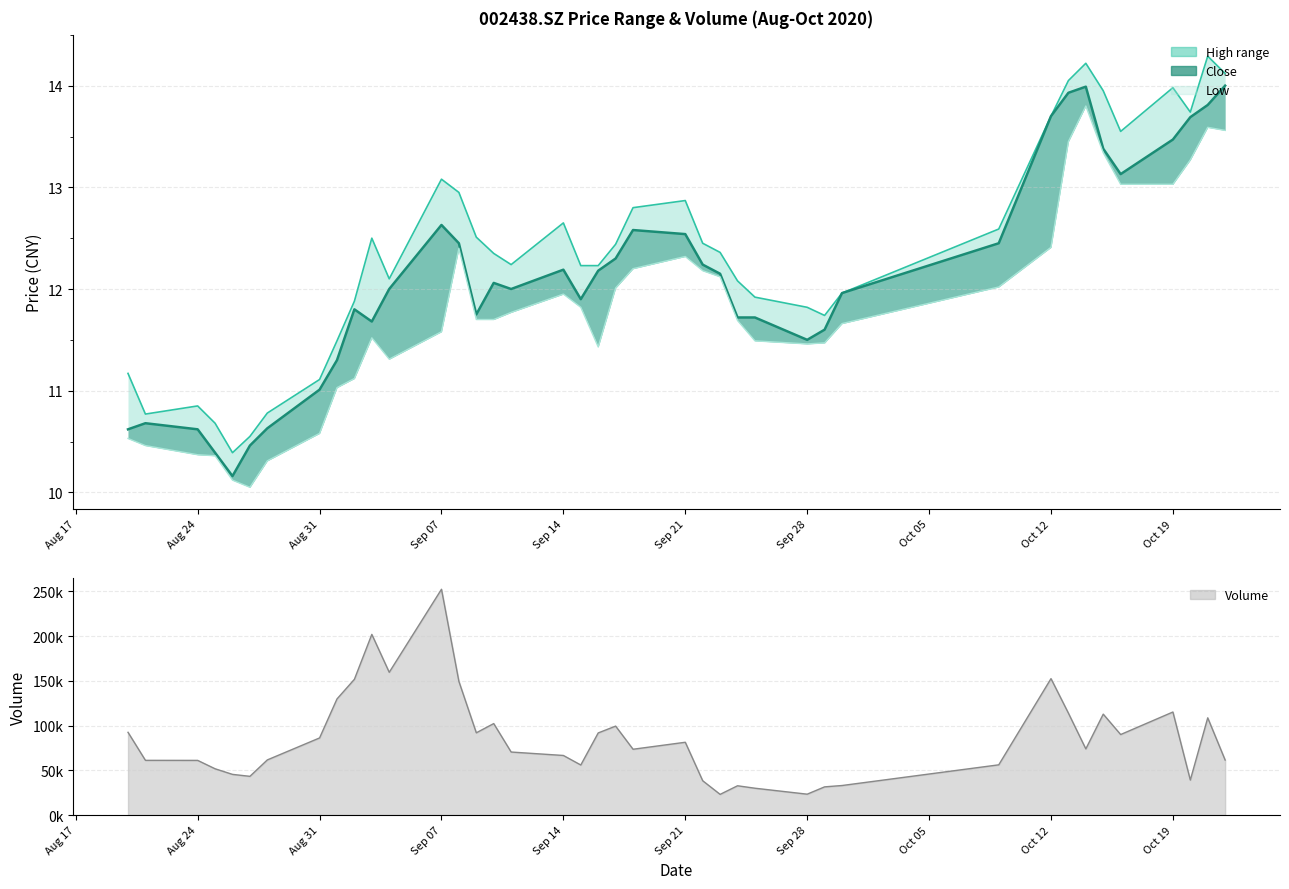

How many interior local peaks does the close series have?

7